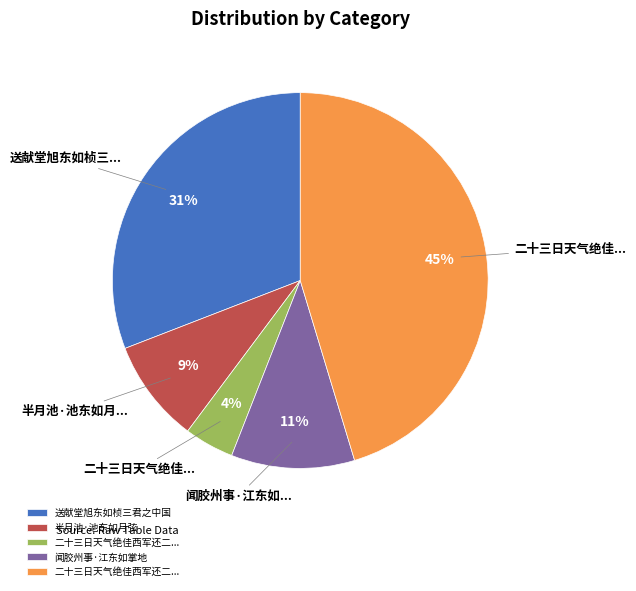

Count the number of slices in the pie.

5